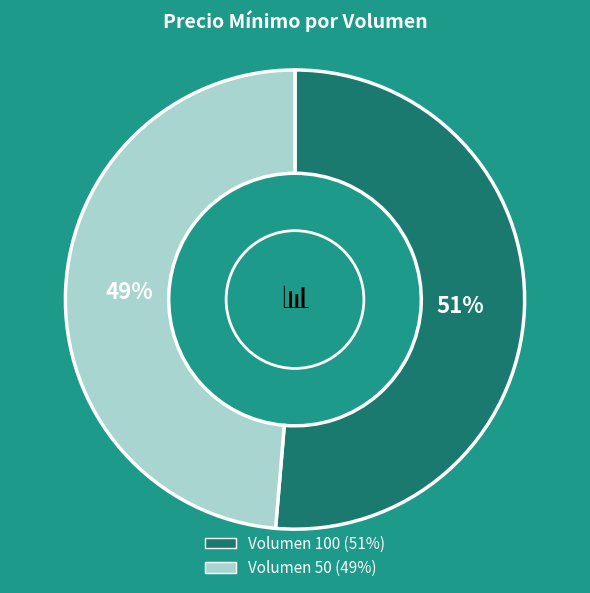

Does any single category account for the majority?

Yes